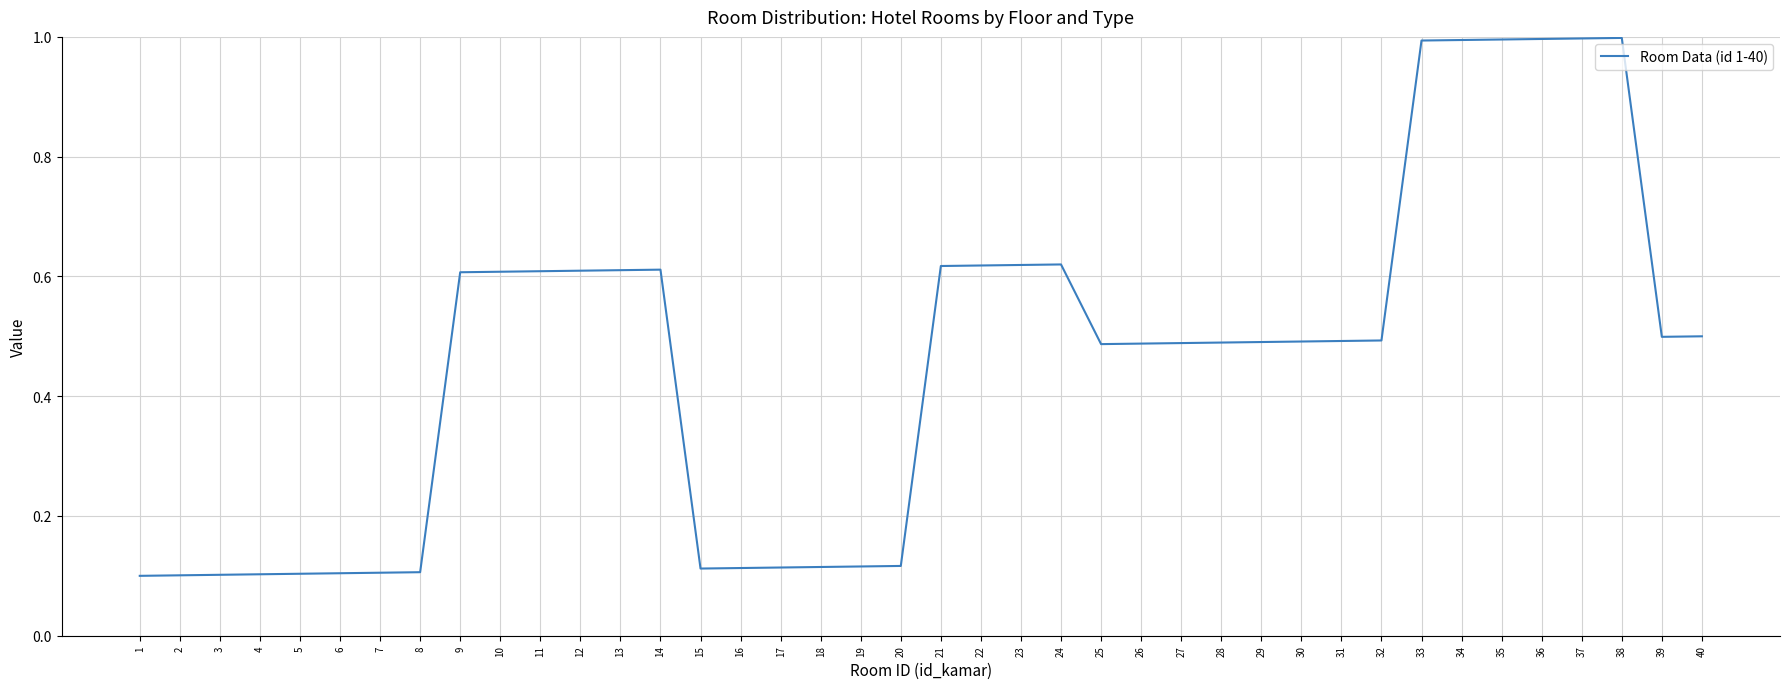

Is it true that the value at 2 is 0.2?

False